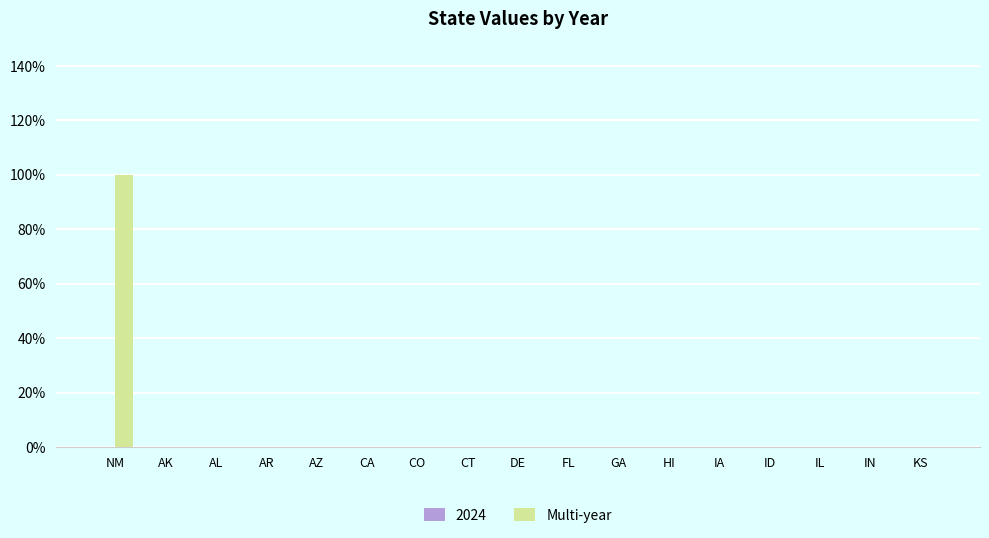

Which label corresponds to the smallest value in the chart?

AK